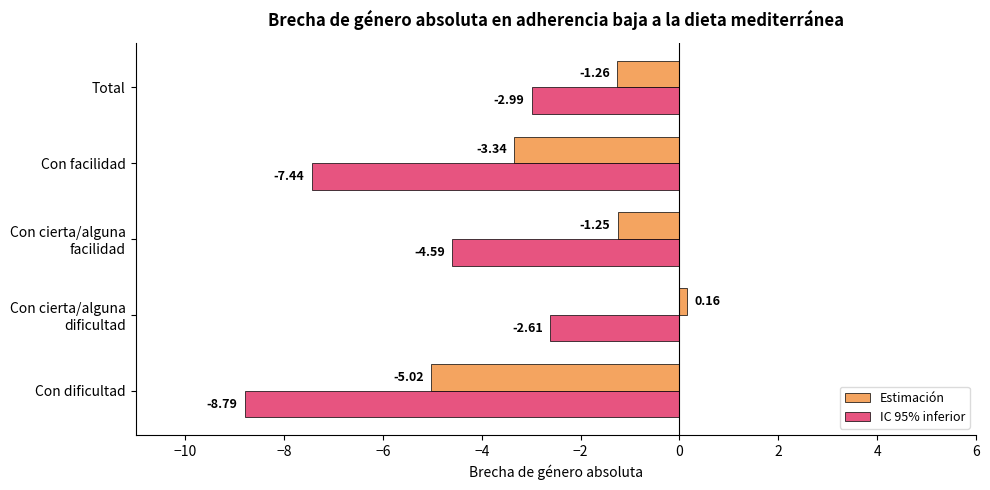

Which series has the largest total across all categories?

Estimación